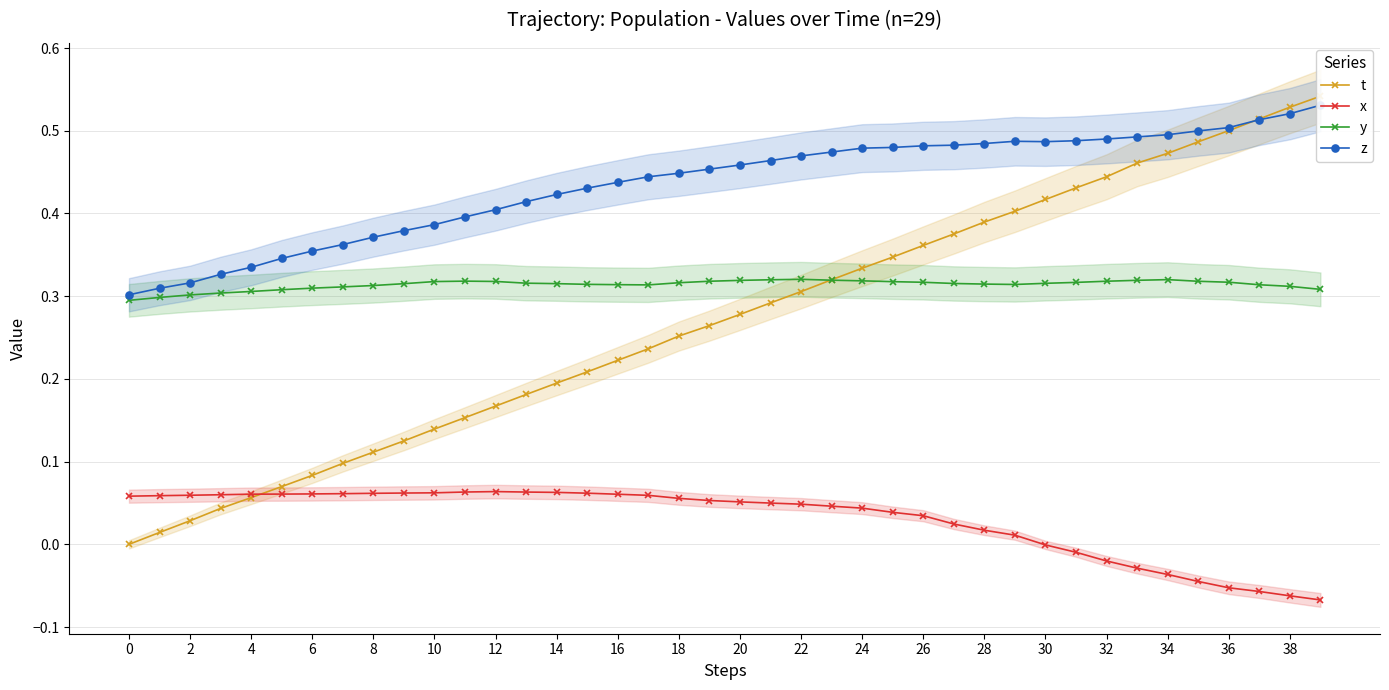

Which series has the largest range (max minus min)?

t